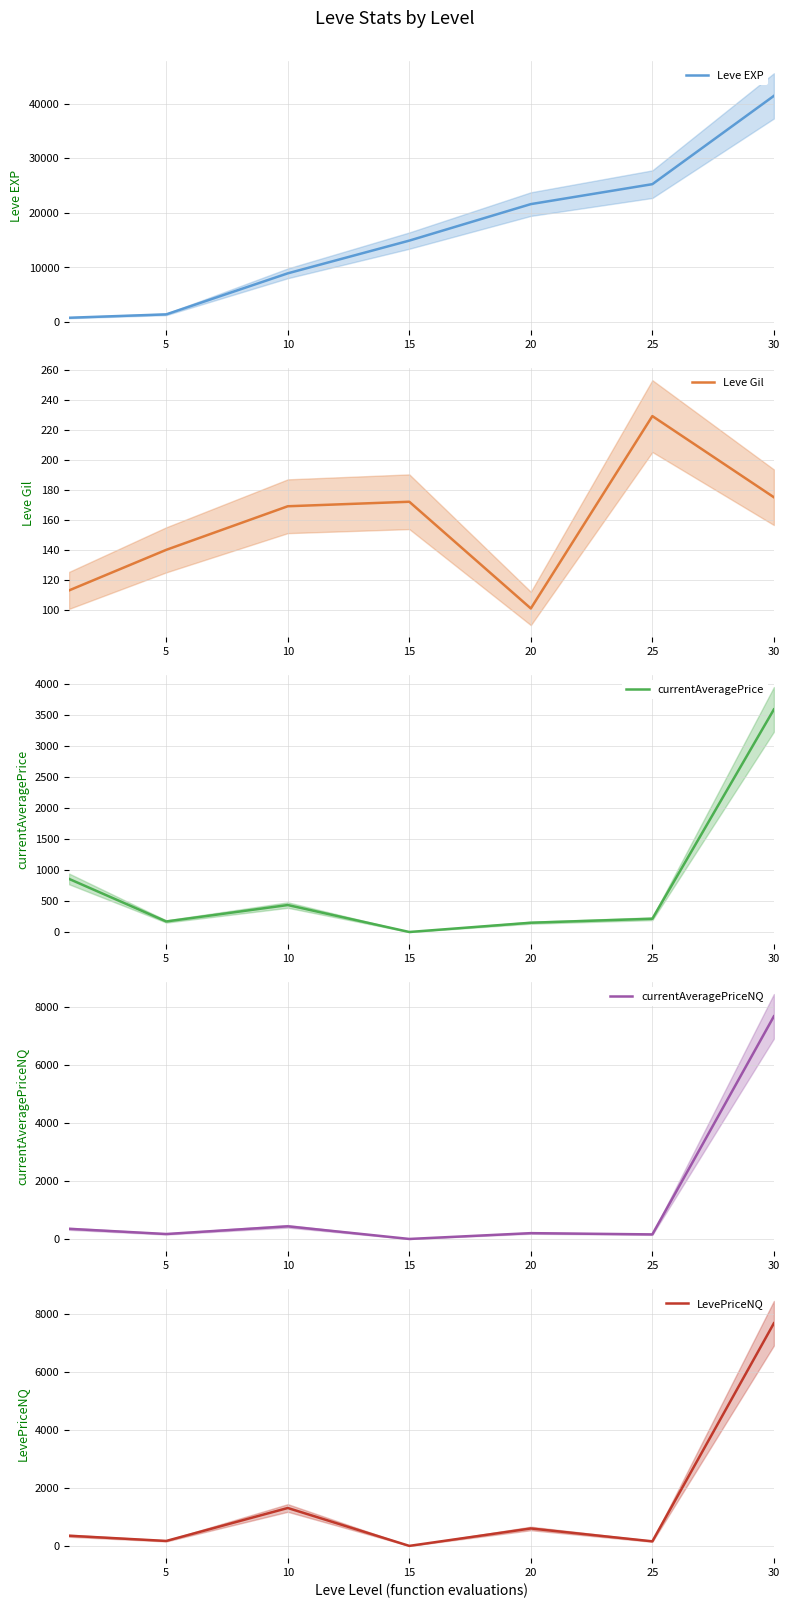

At which category is the sum across all series the highest?

30